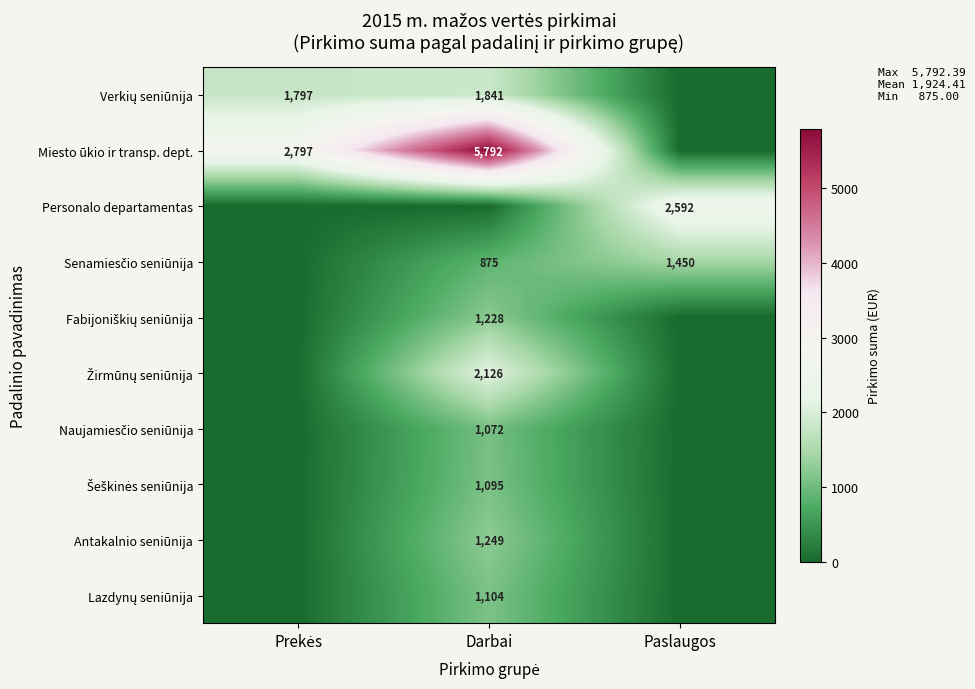

Which series changed the most between Prekės and Darbai?

Miesto ūkio ir transp. dept.